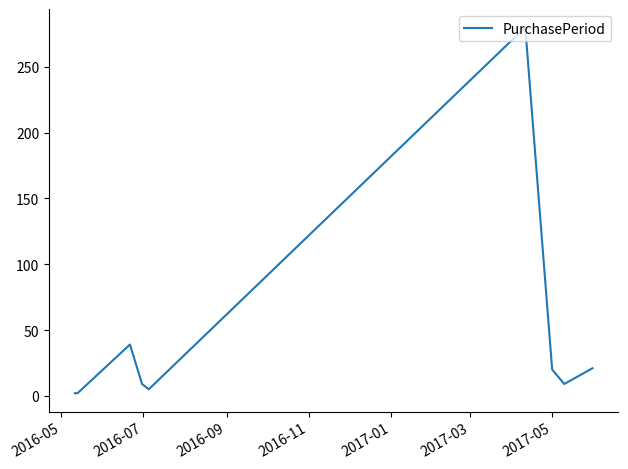

What is the maximum value shown in the chart?

280